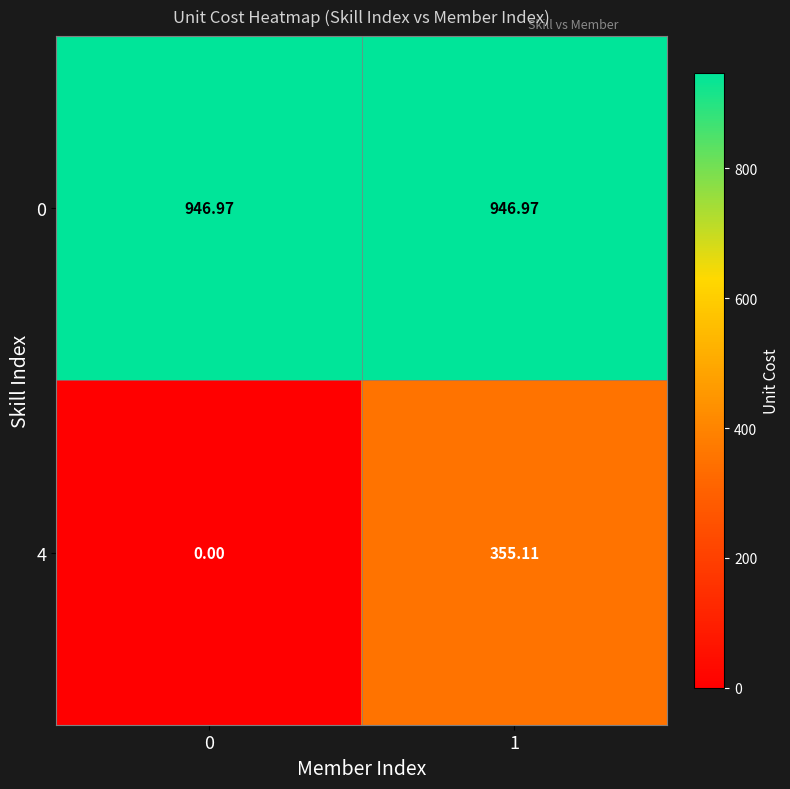

At 0, list the series in order from largest to smallest.

0, 4